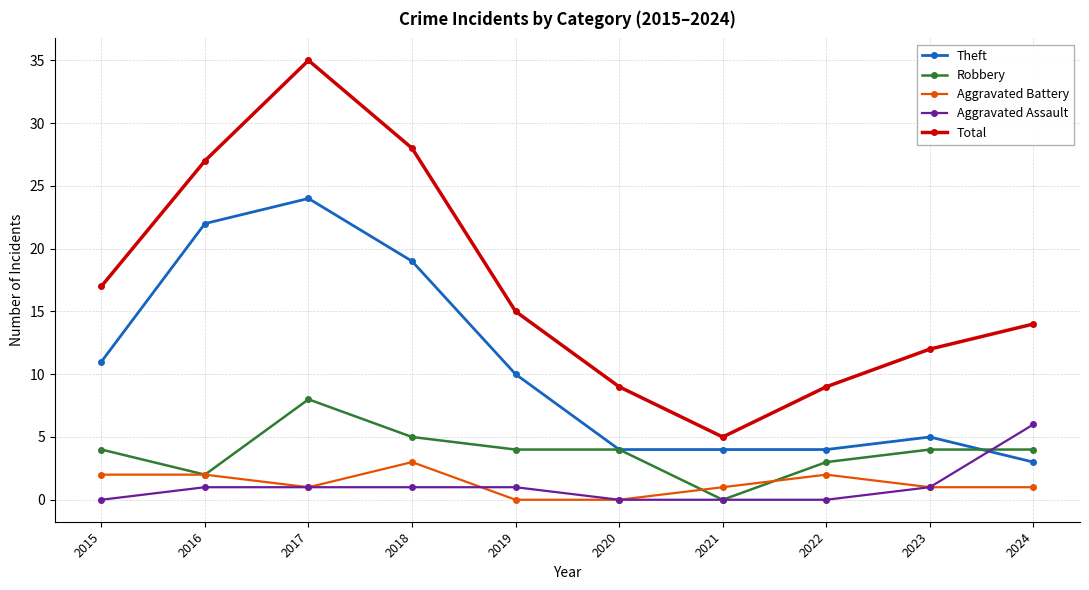

What is the sum of all Robbery values?

38